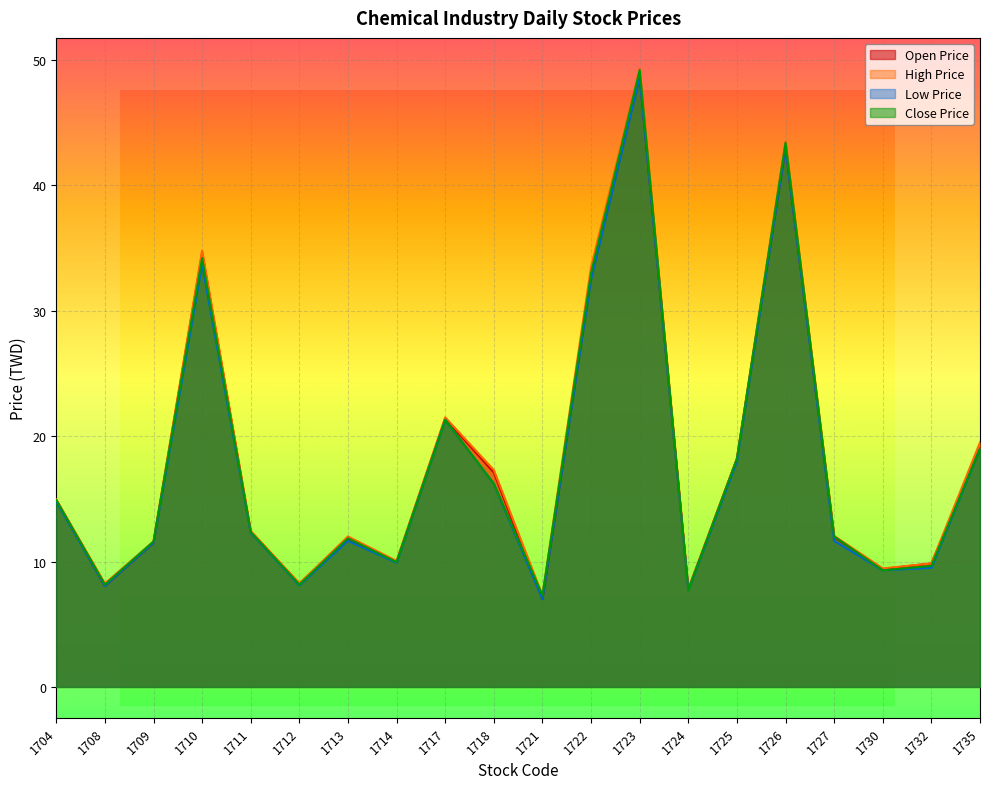

What is the average value of the low_price series?

17.7